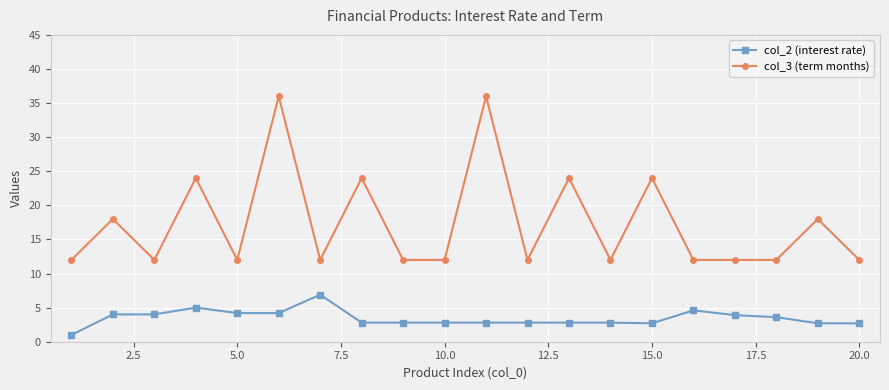

True or false: col_3 (term months) has more than 1 points higher than both neighbors.

True